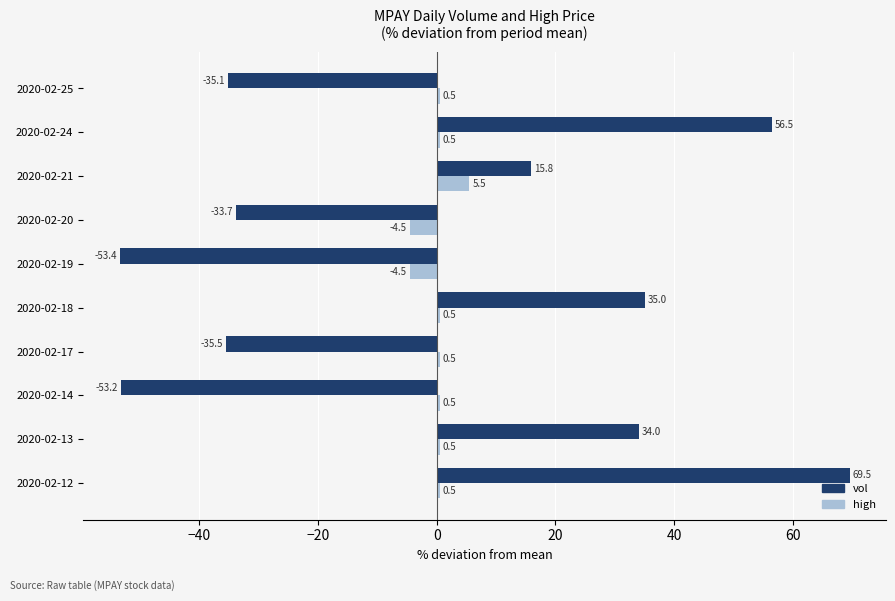

At which category is the sum across all series the highest?

2020-02-12